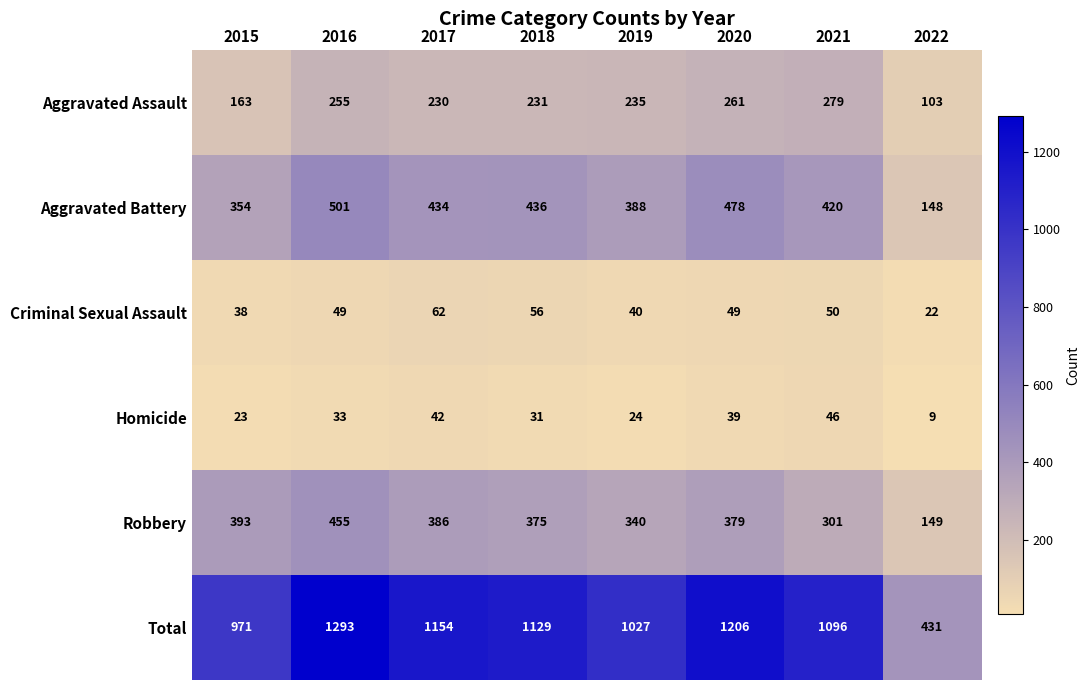

At 2018, list the series in order from largest to smallest.

Total, Aggravated Battery, Robbery, Aggravated Assault, Criminal Sexual Assault, Homicide